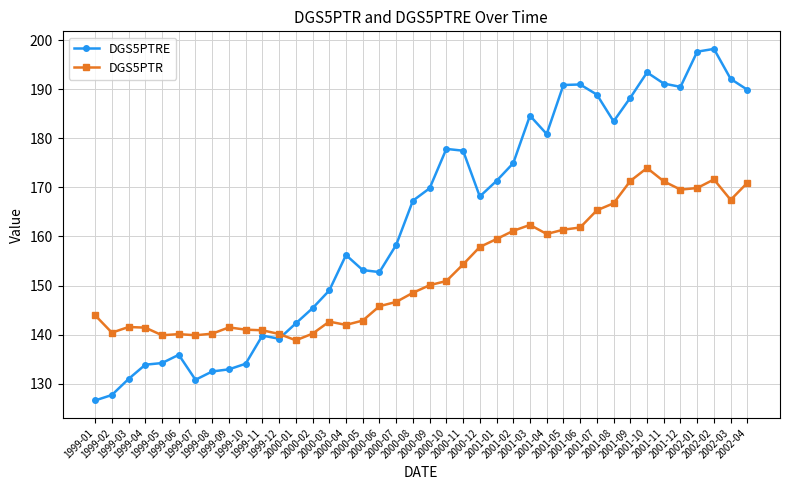

In DGS5PTR, how many points are lower than both neighbors (excluding endpoints)?

8